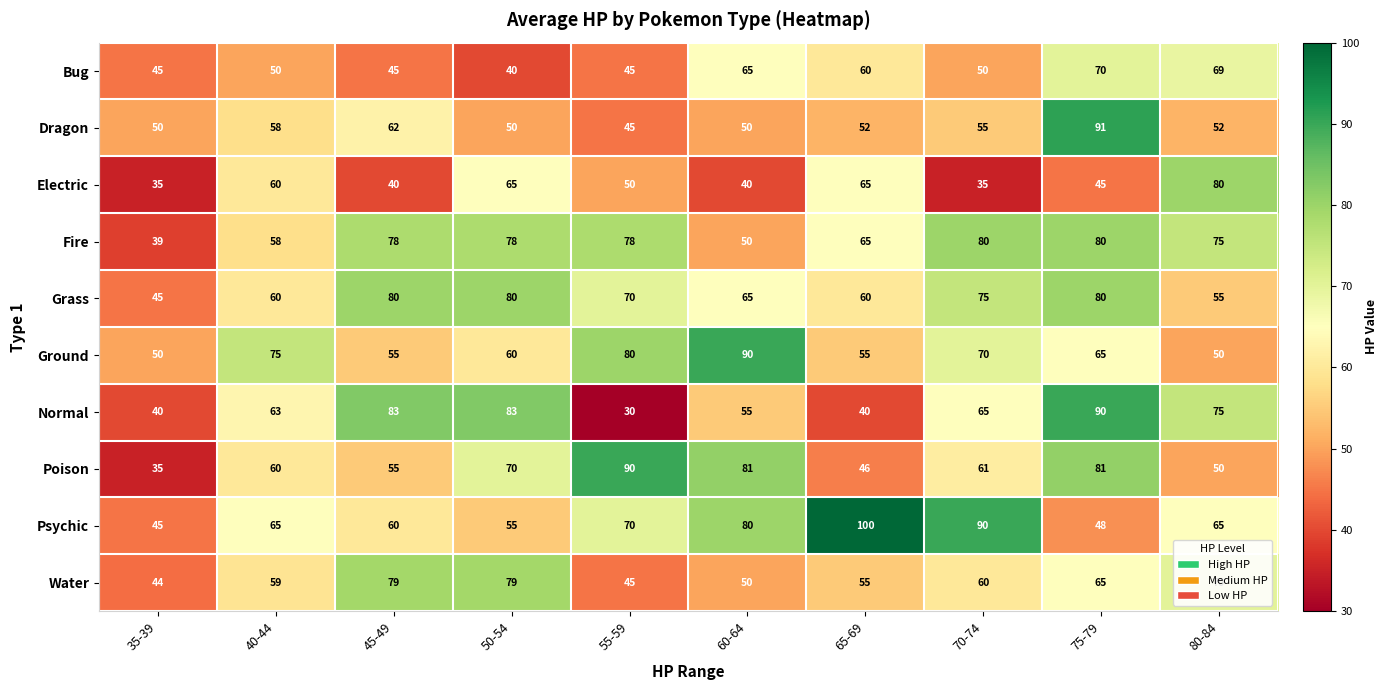

How many categories are shown in the chart?

10